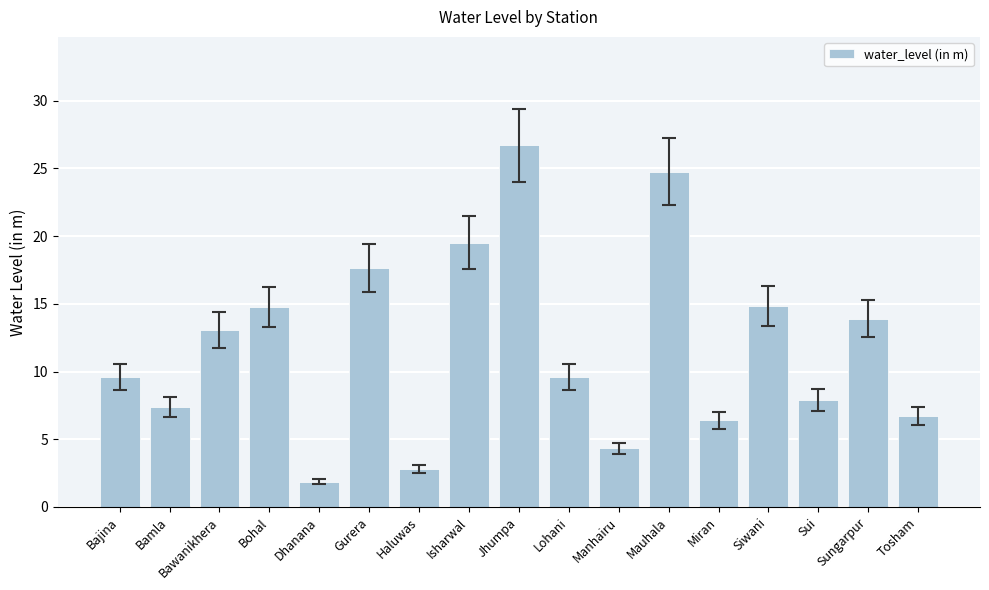

How many data points are less than 9?

7